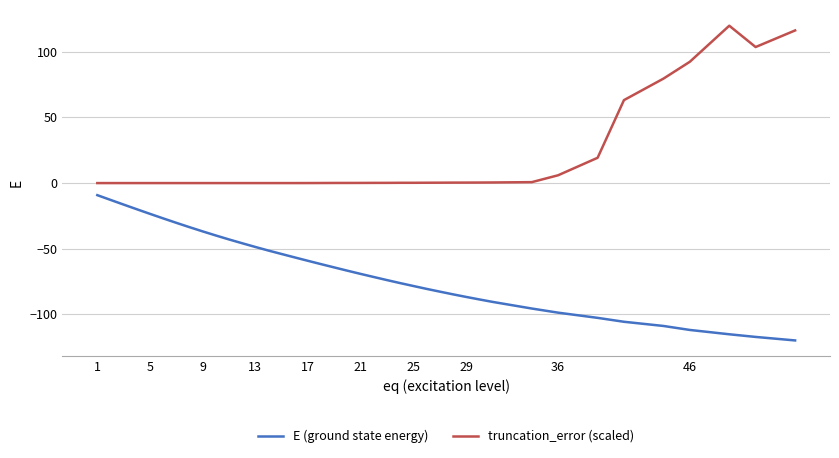

How many distinct data groups are displayed?

2